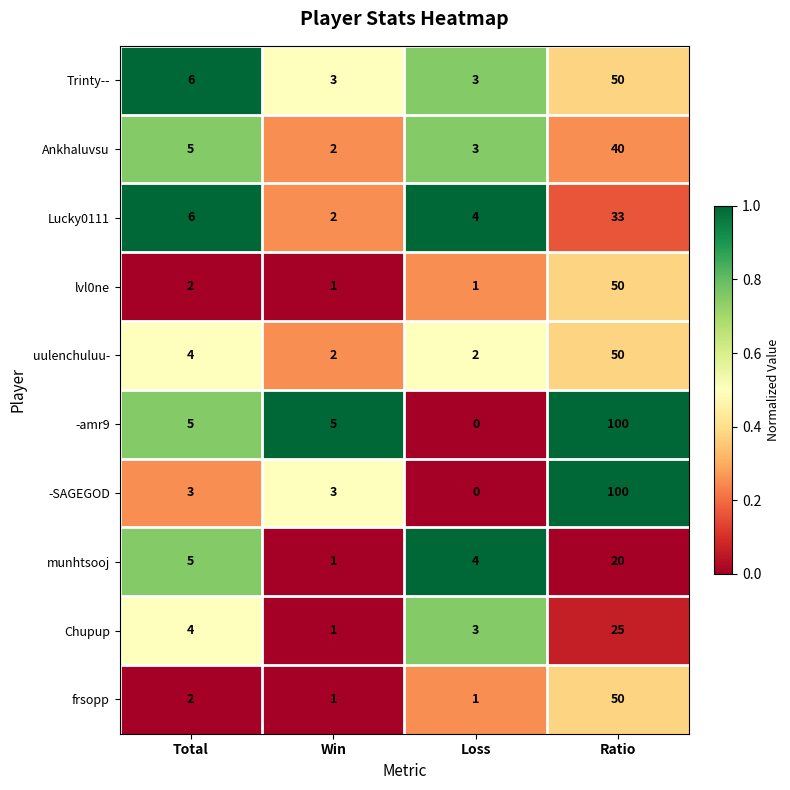

What is the sum of all lvl0ne values?

54